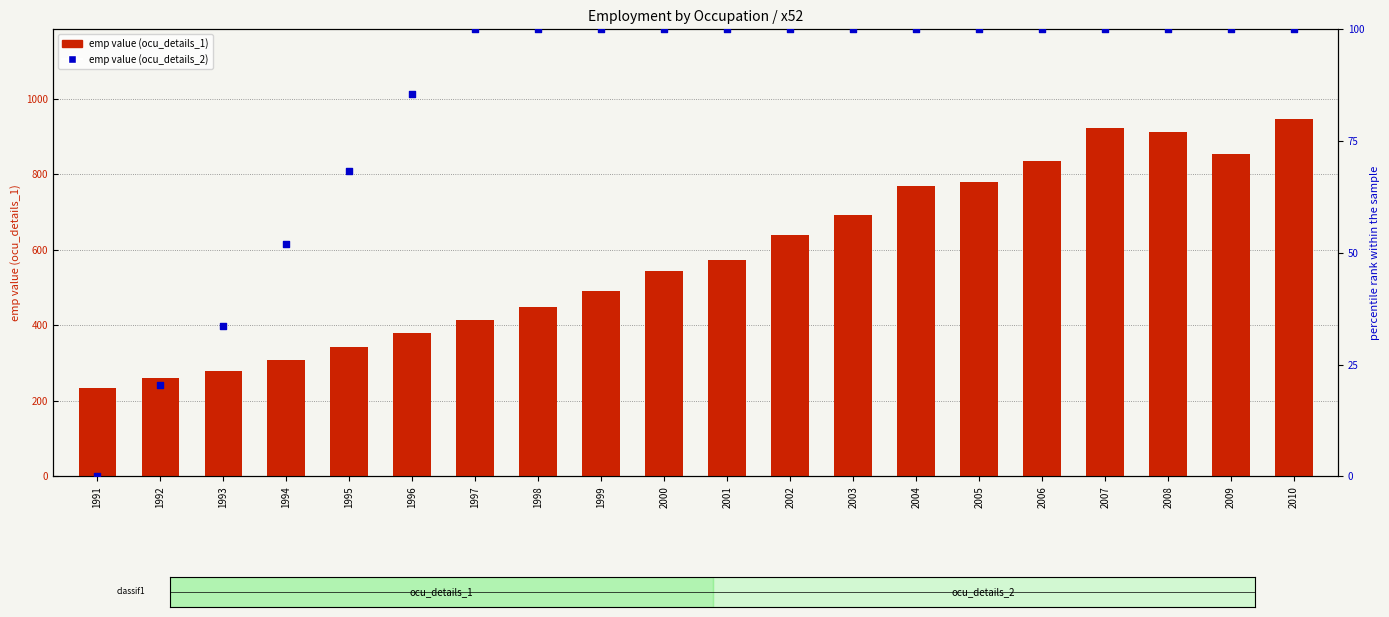

Is the value of emp value (ocu_details_1) at 1994 greater than the value of emp value (ocu_details_2) at 2006?

Yes